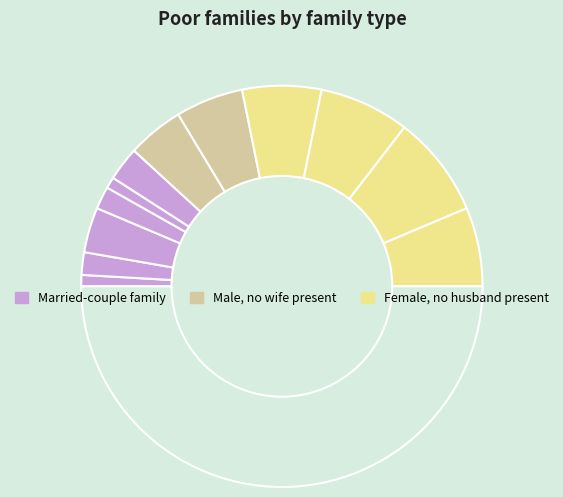

How many slices are in this pie chart?

13